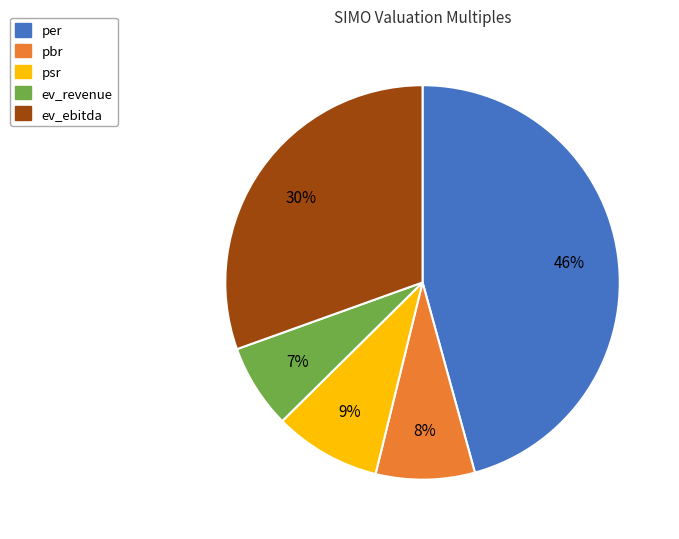

To the nearest percent, what portion does ev_ebitda represent?

30%